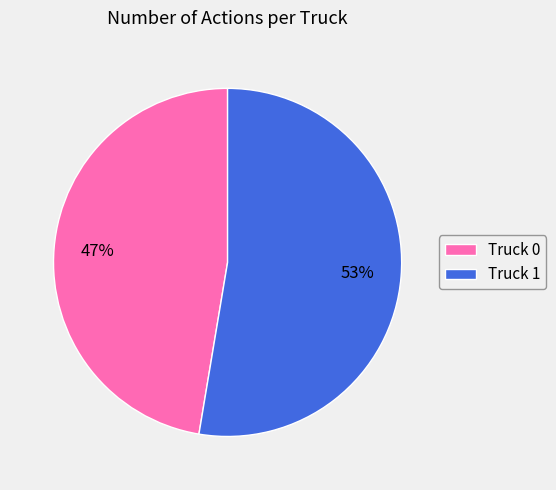

True or false: Truck 1 accounts for 62% of the total.

False